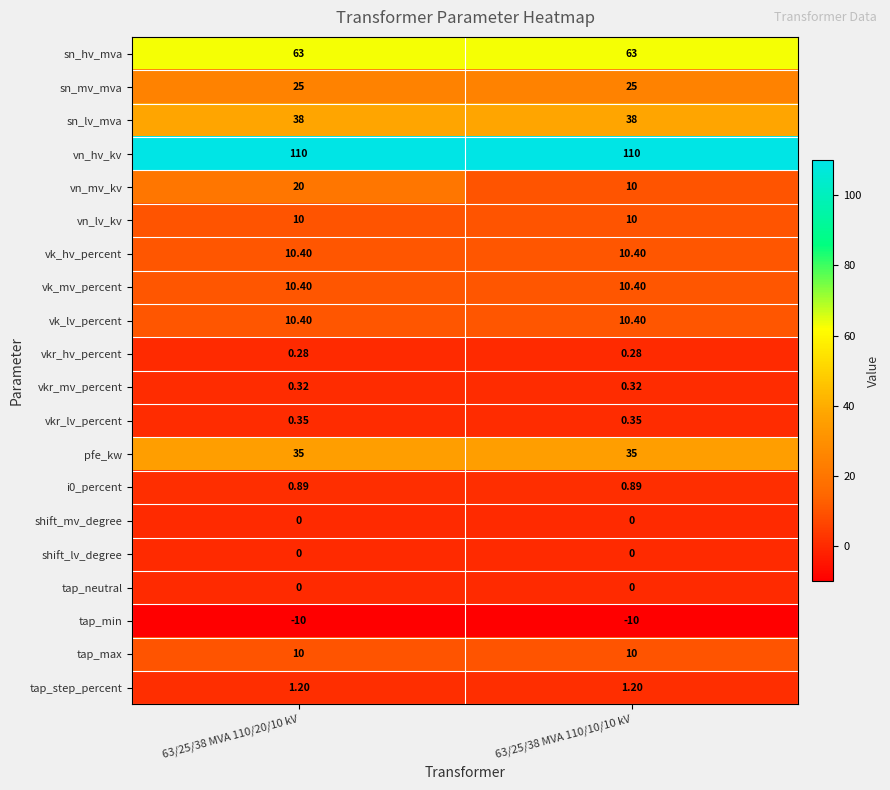

What is the total value across all series at 63/25/38 MVA 110/20/10 kV?

335.2